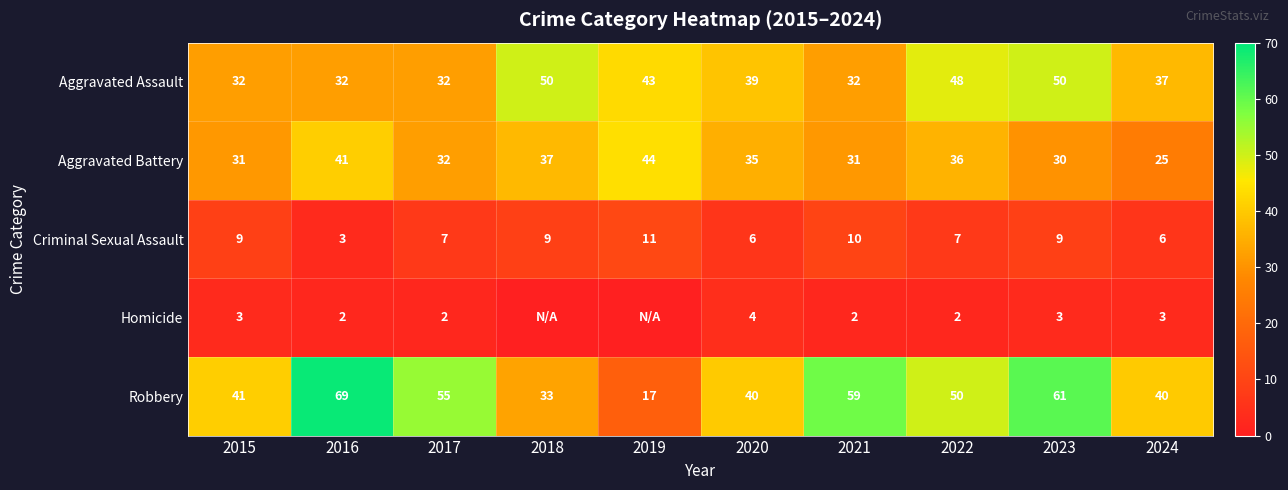

Which series changed the most between 2017 and 2022?

Aggravated Assault